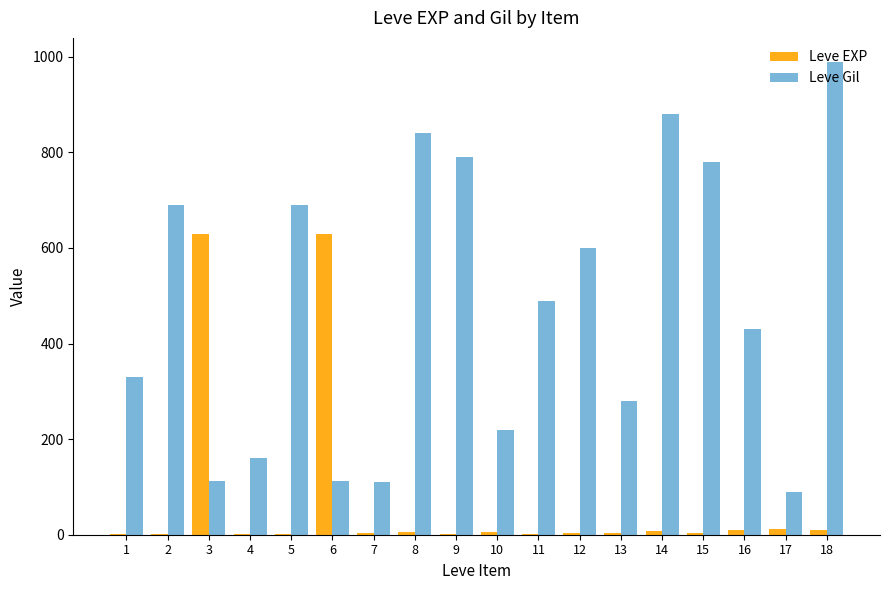

How many data points does each series have?

18